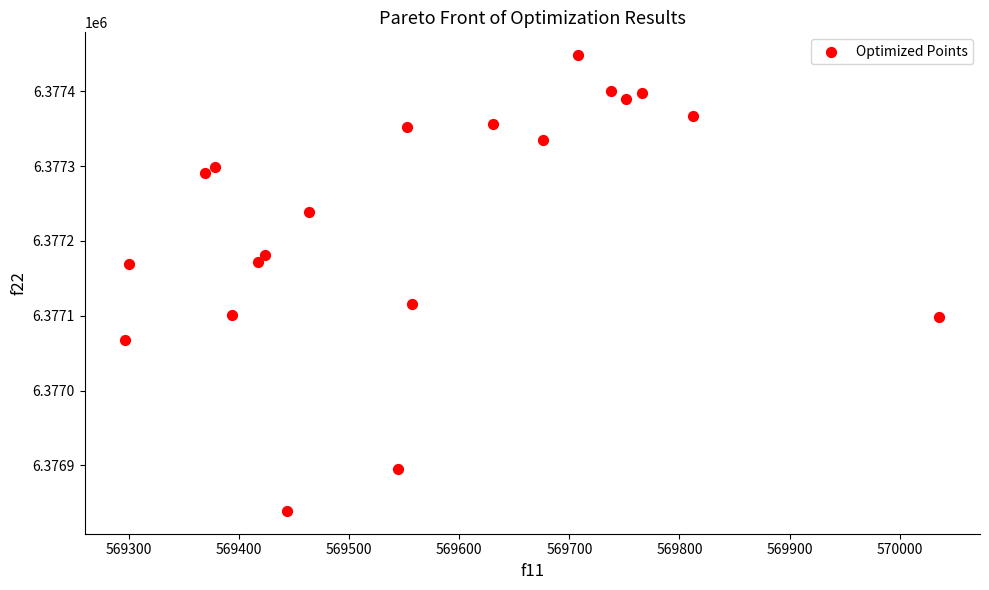

What is the range of X values (max minus min)?

739.3